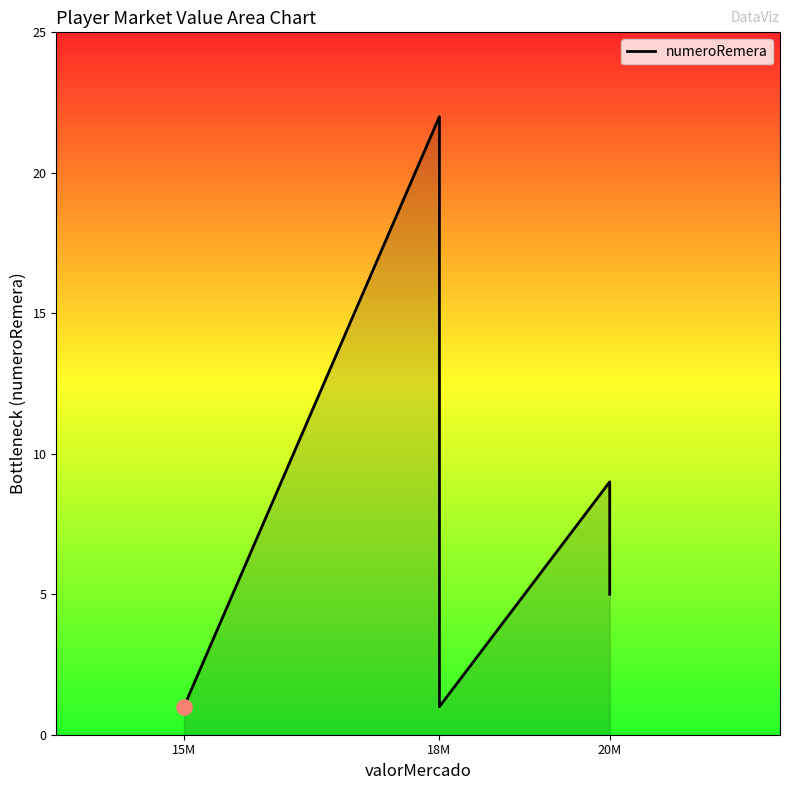

Approximately how many times larger is the value at 20M compared to 18M?

0.4